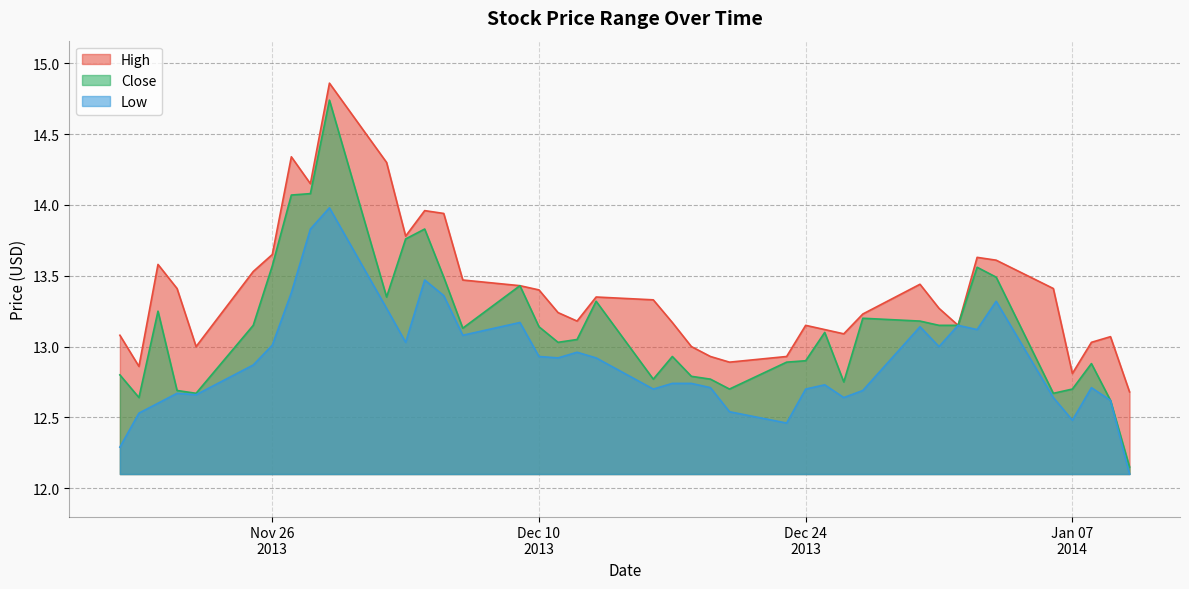

List the labels in order of Low value, largest first.

30, 31, 27, 32, 26, 5, 29, 24, 7, 9, 6, 25, 28, 33, 8, 21, 23, 20, 22, 34, 17, 18, 12, 2, 16, 13, 19, 10, 36, 35, 4, 11, 1, 37, 15, 38, 3, 14, 39, 0